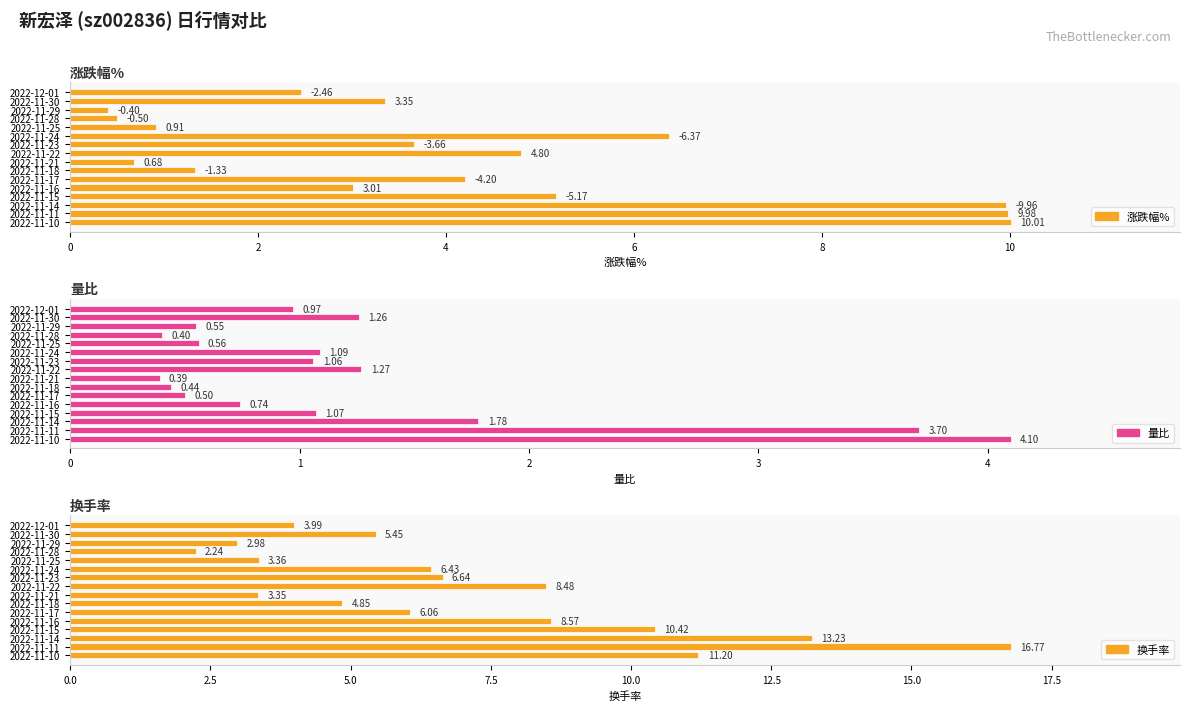

List the series in order of their overall mean, lowest first.

量比, 涨跌幅%, 换手率